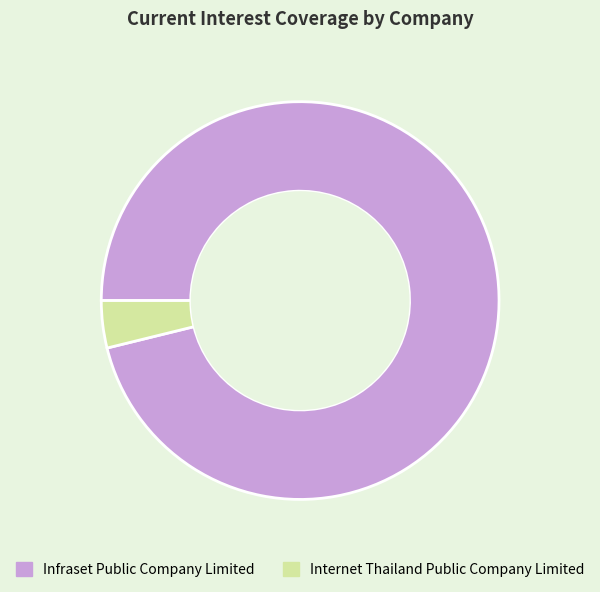

What is the largest slice in the pie chart?

Infraset Public Company Limited